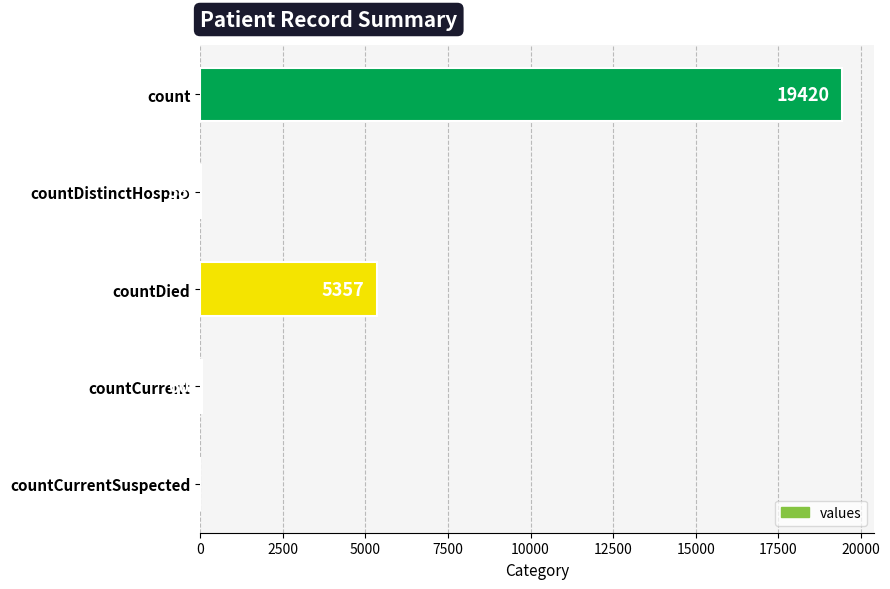

Reading top to bottom, list all the values displayed in this chart.

count=19420	countDistinctHospno=38	countDied=5357	countCurrent=60	countCurrentSuspected=0